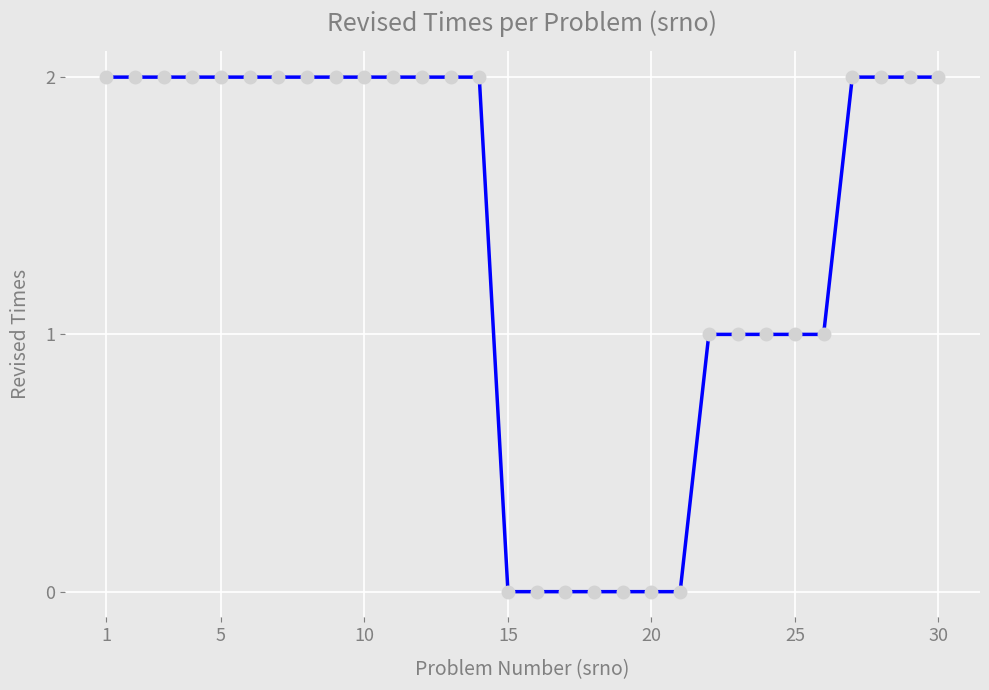

What is the value of the 25th point from the left?

1